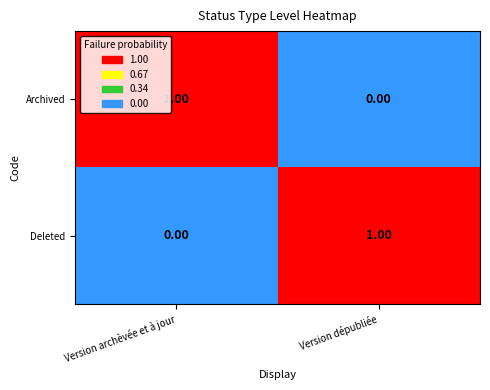

How many categories are shown in the chart?

2